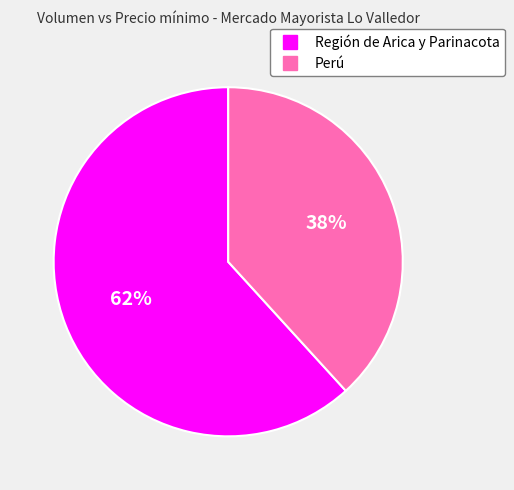

Does any single category account for the majority?

Yes